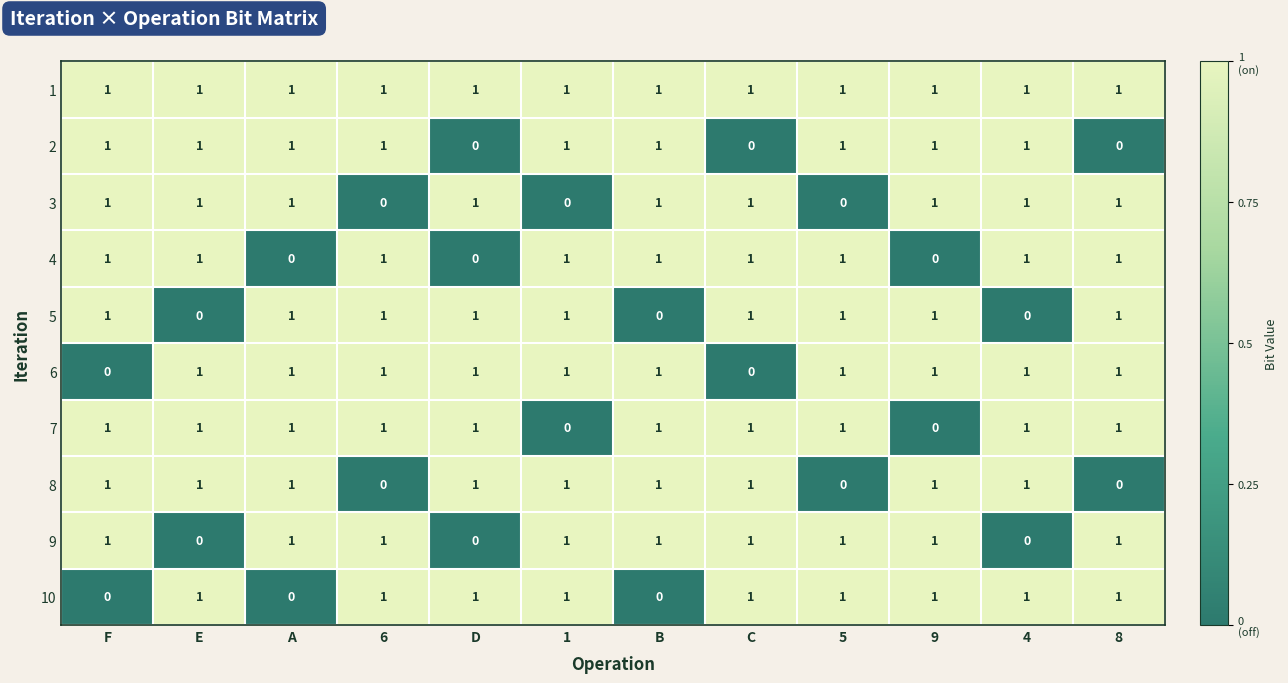

How many 6 values are between 1 and 2?

10